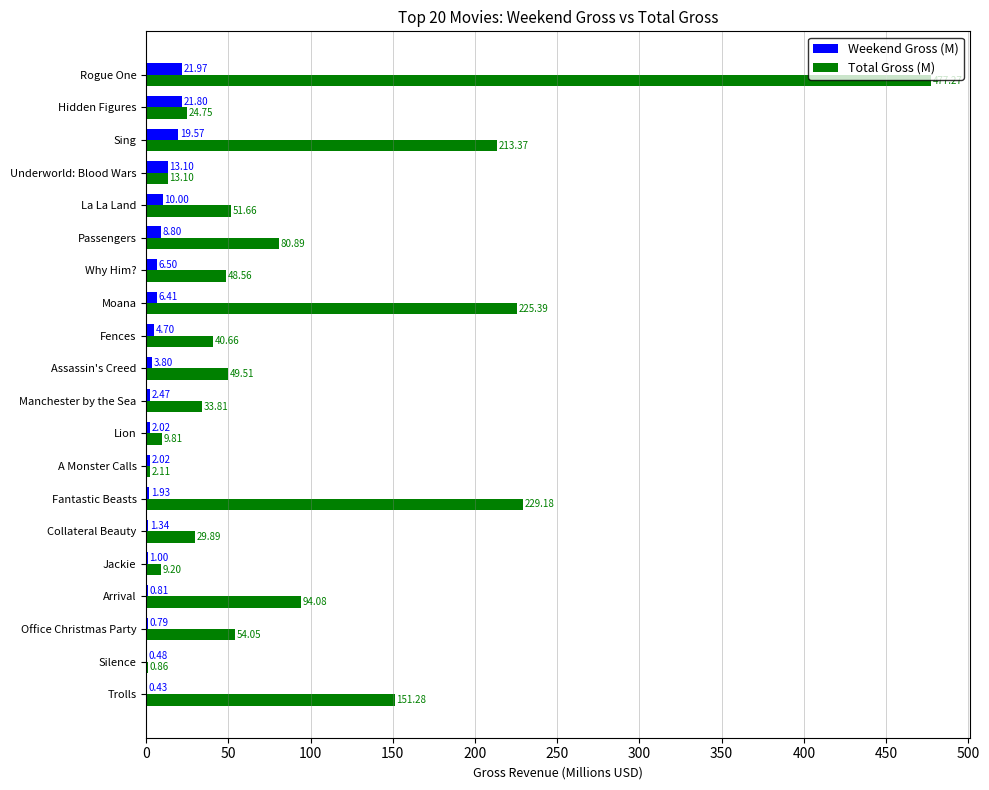

Where is Total Gross (M) nearest to the value 239?

Fantastic Beasts